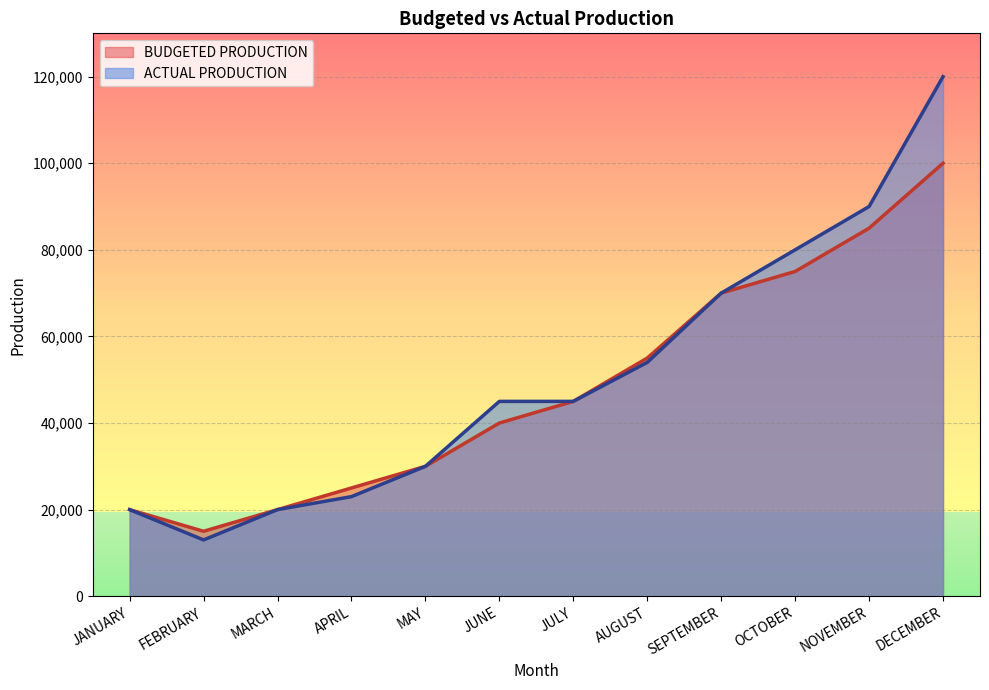

Which category has the lowest value in the BUDGETED PRODUCTION series?

FEBRUARY